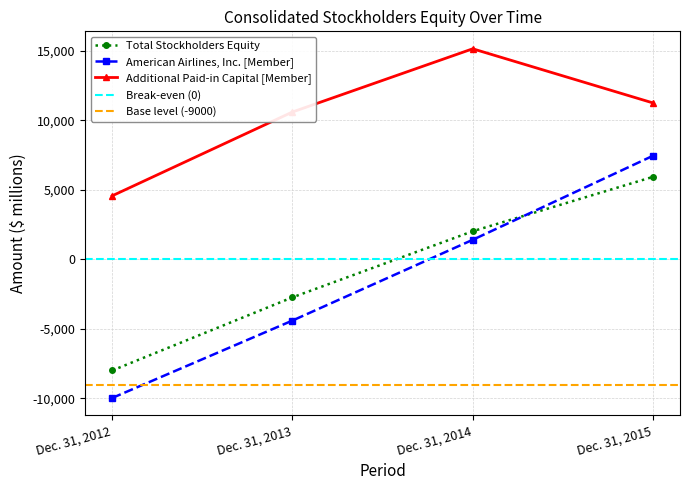

Which category has the lowest value across all series?

Dec. 31, 2012